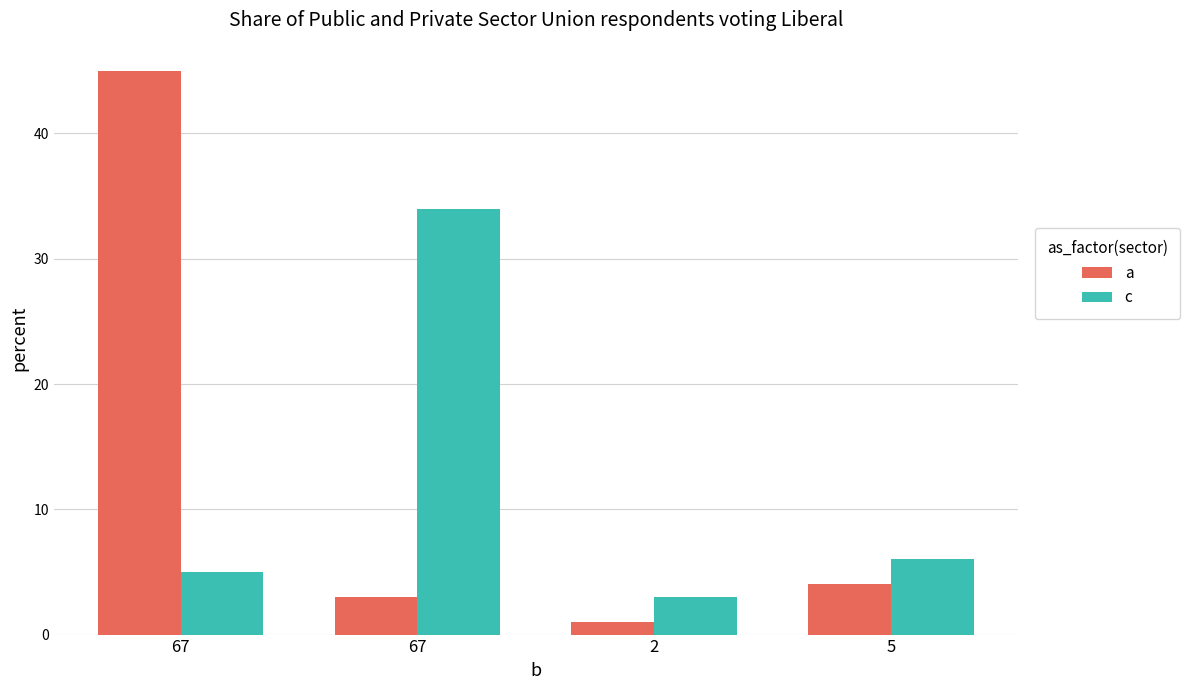

What is the difference between the highest and lowest values at 67?

40